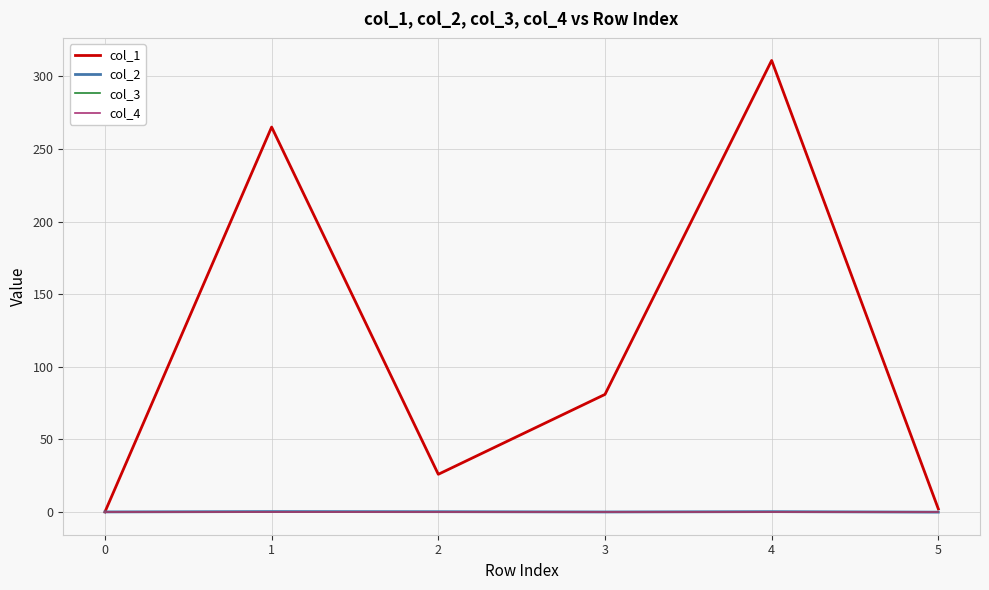

True or false: col_4 and col_3 intersect in this chart.

False